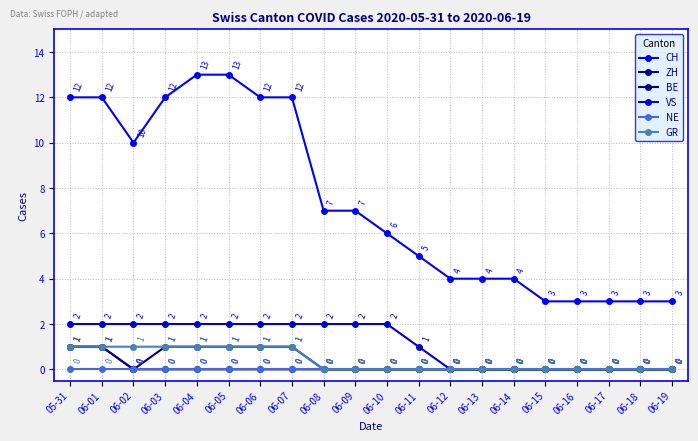

At how many categories does at least one series exceed 5?

11